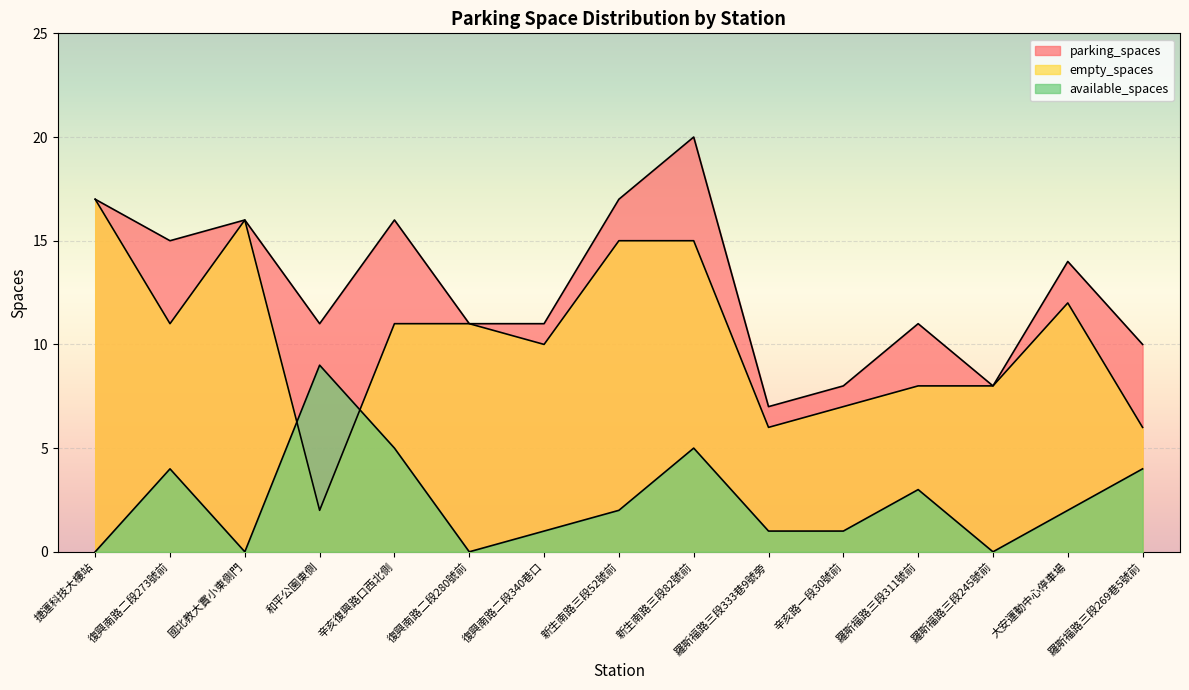

How many distinct data groups are displayed?

3